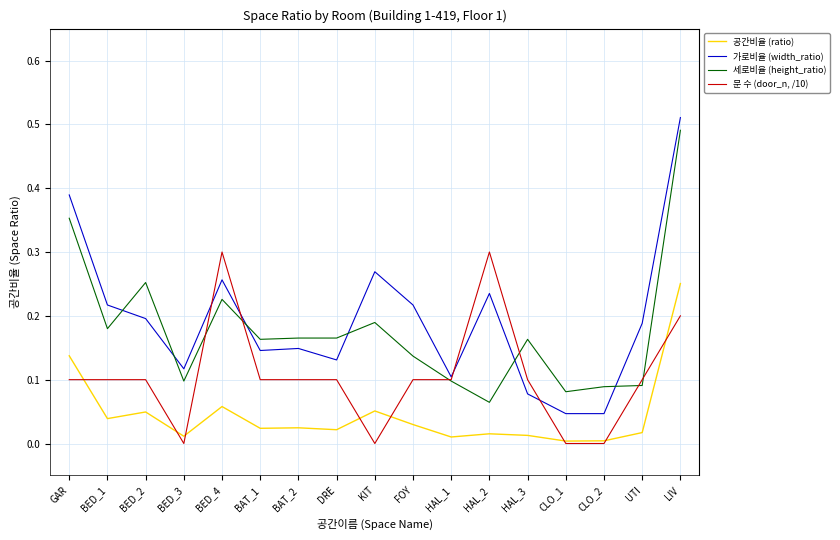

At which category is the sum across all series the highest?

LIV